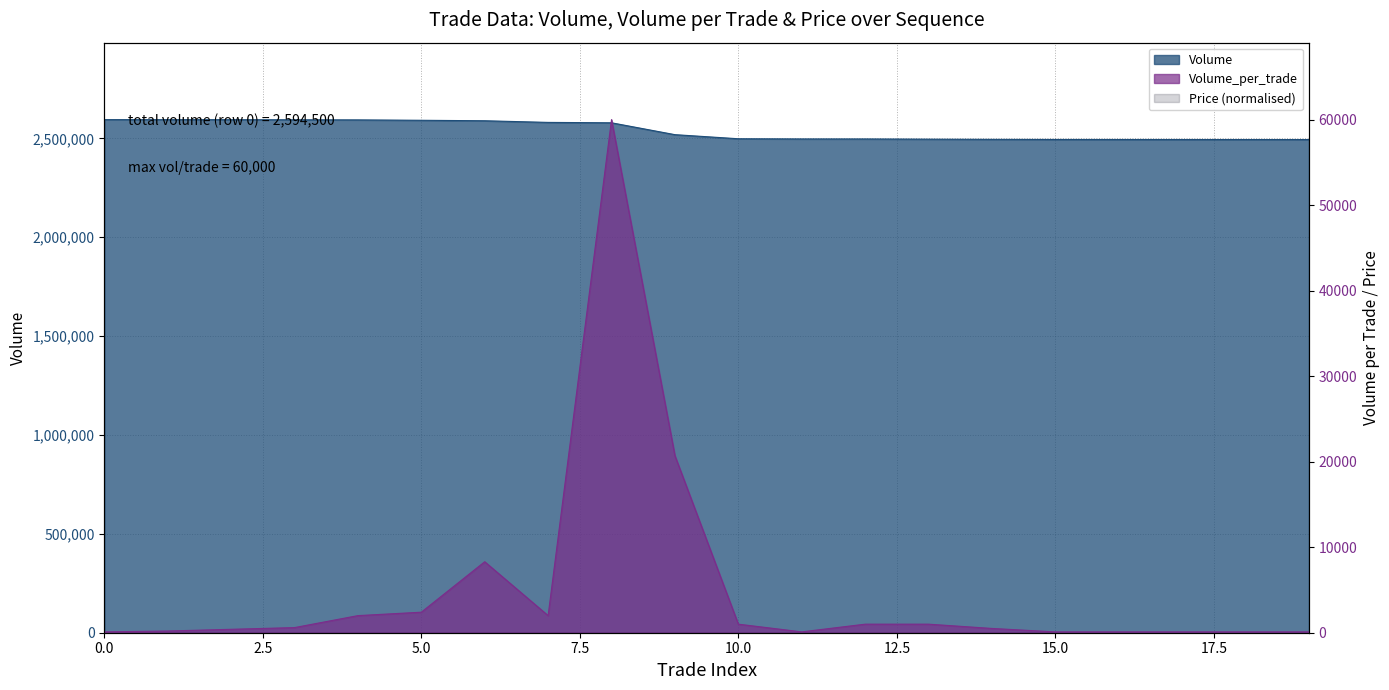

True or false: Volume and Volume_per_trade intersect in this chart.

False